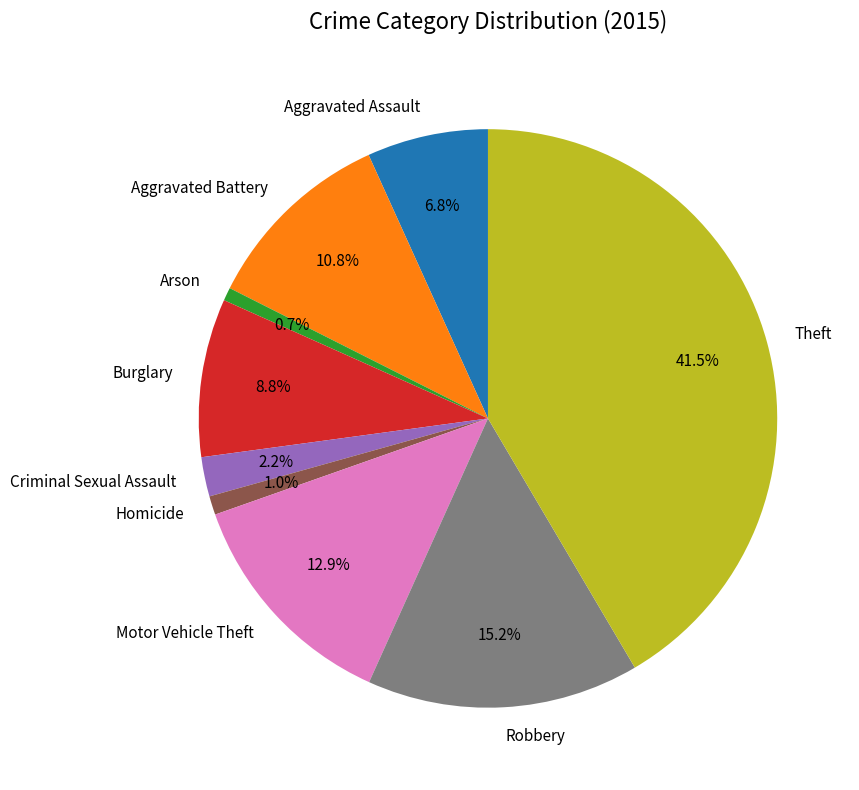

How many slices are in this pie chart?

9